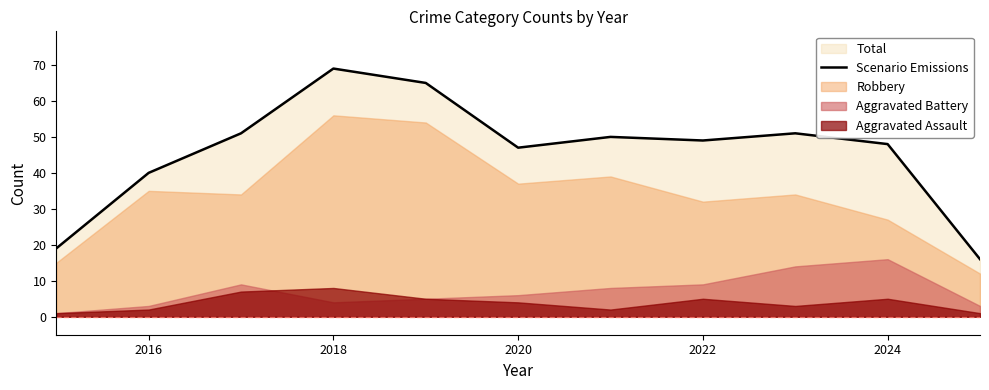

What is the minimum value for Scenario Emissions?

16